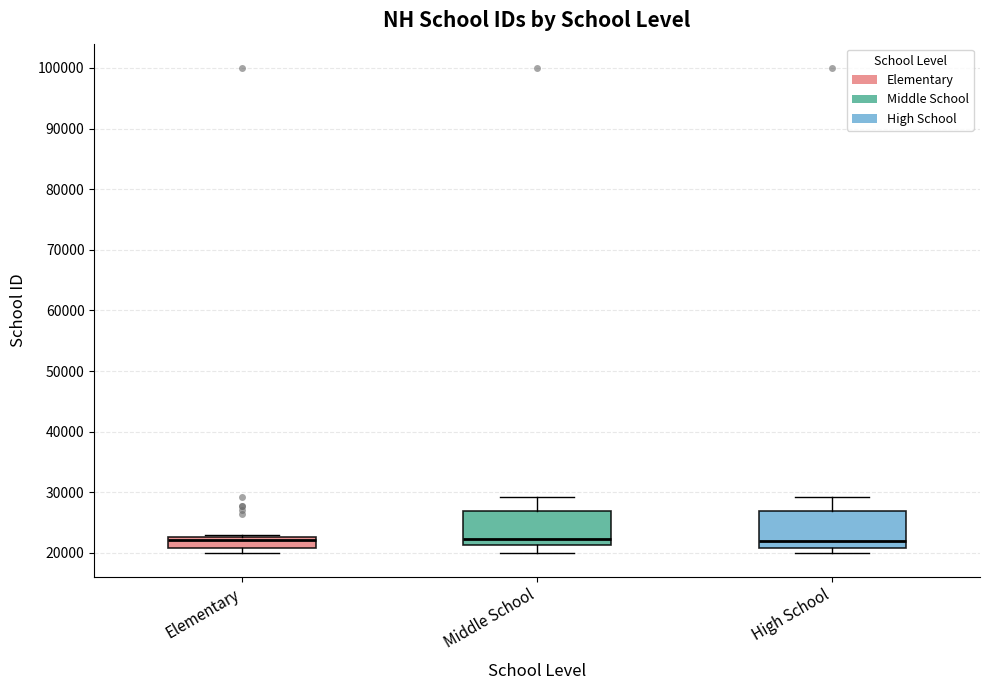

Reading left to right, transcribe this box plot: for each box, give where its median line is, the range the box spans, and where its two whiskers end, as read against the y-axis. The values are not printed on the chart, so give them approximately, as read against the axis.

Elementary: median 22000, box 21000 to 23000, whiskers 20000 to 23000 (just above the box's upper edge)
Middle School: median 22000, box 21000 to 27000, whiskers 20000 to 29000
High School: median 22000, box 21000 to 27000, whiskers 20000 to 29000